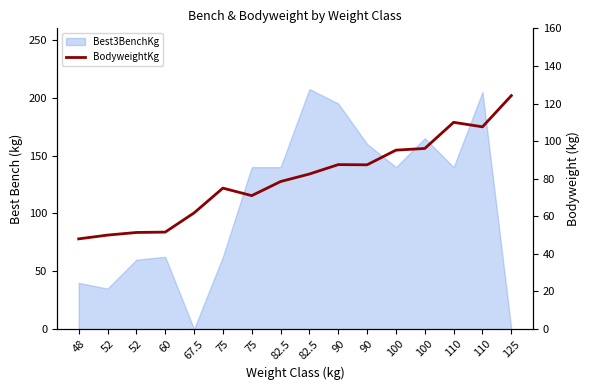

What is the sum of the values at 100 and 52?

145.2